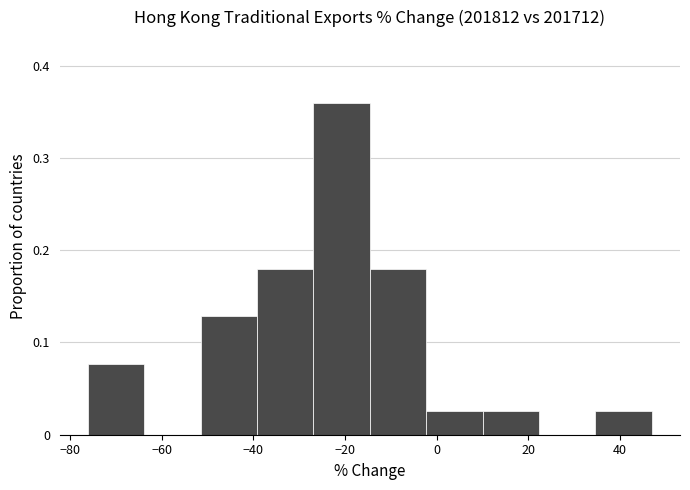

Which range on the x-axis has the tallest bar?

-26 to -14